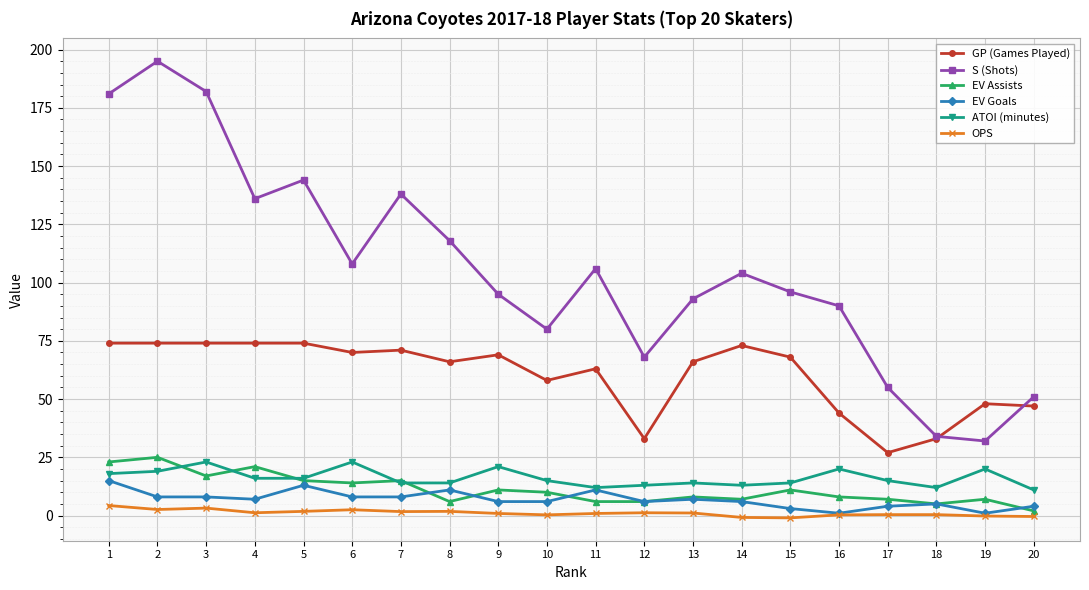

True or false: EV Goals and GP (Games Played) cross at least once.

False